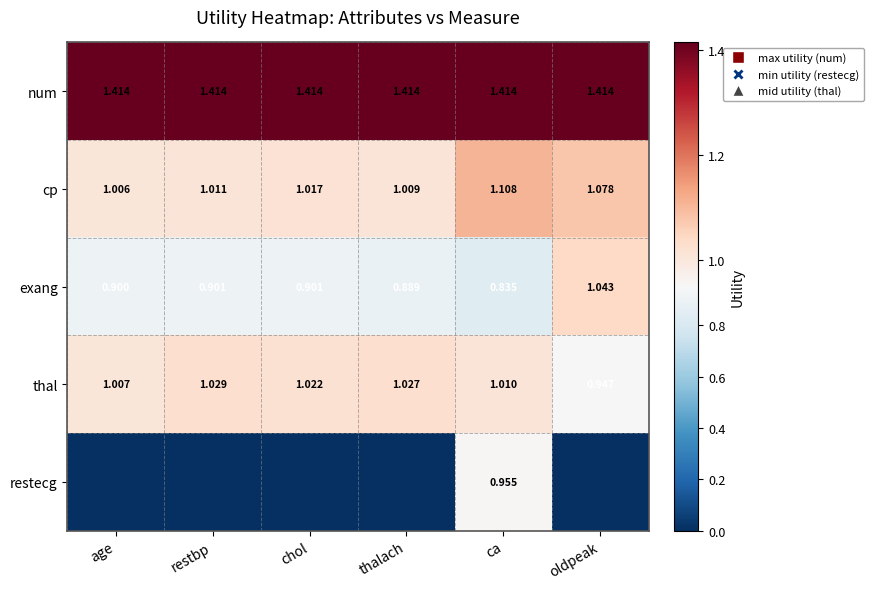

Between thalach and oldpeak, which is larger?

thalach